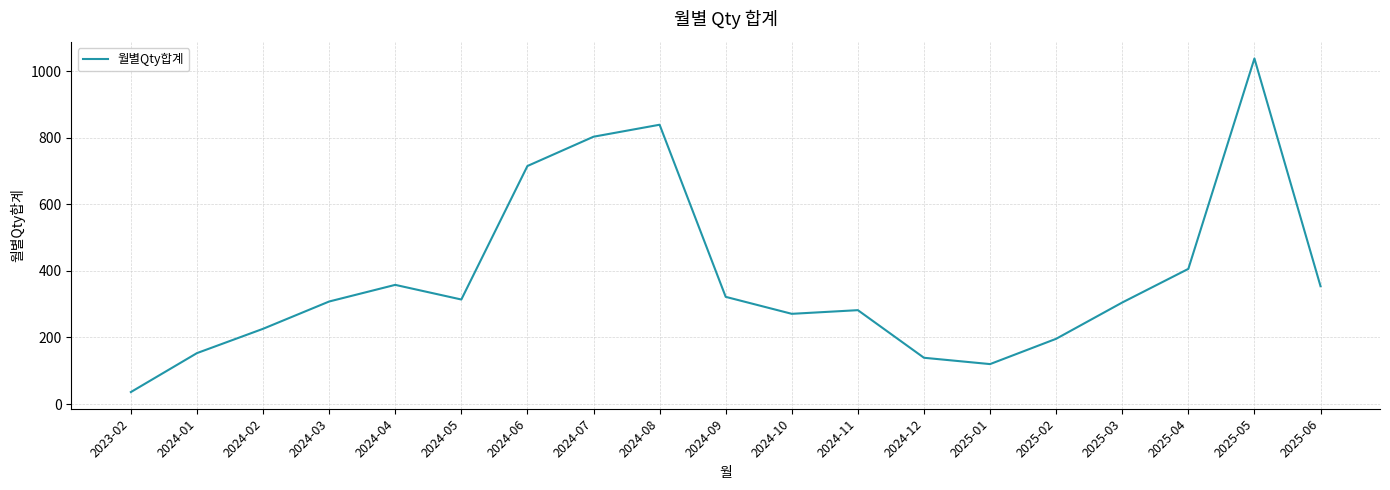

How many lines are shown in the chart?

1